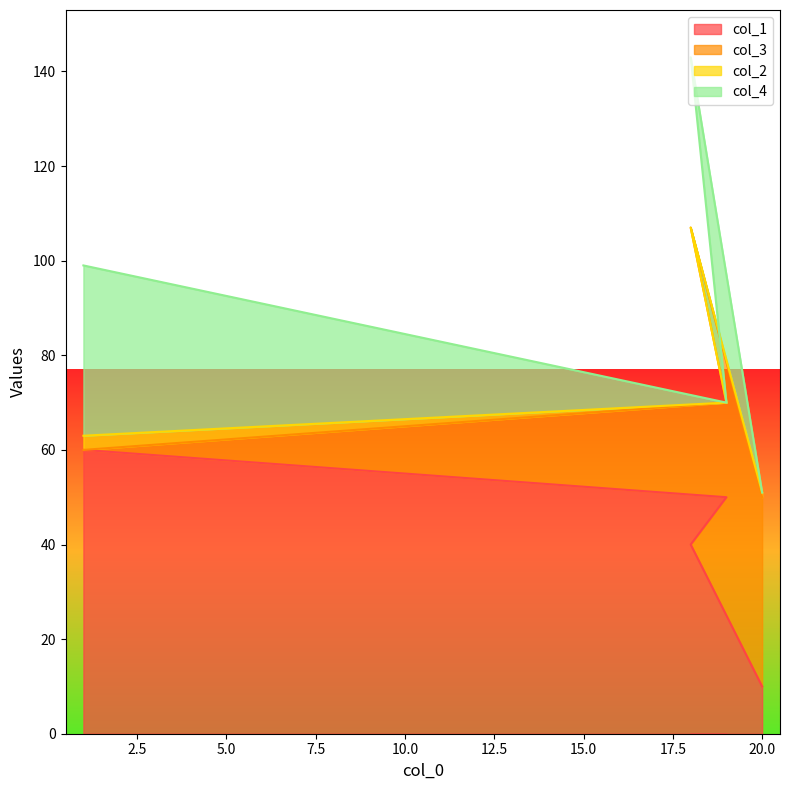

How many lines are shown in the chart?

4